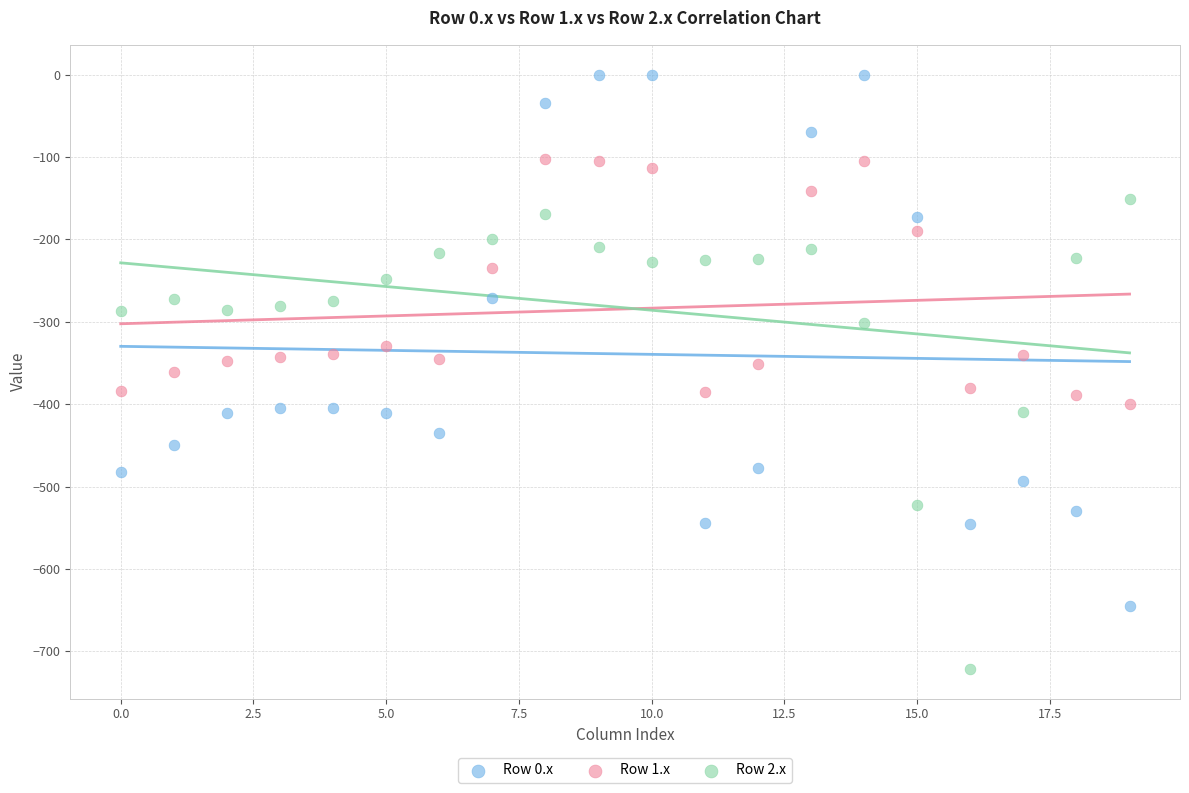

Which series has the widest spread of Y values?

Row 0.x